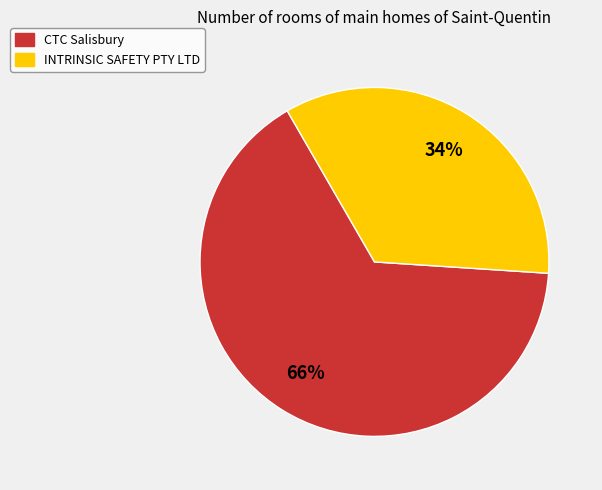

Do INTRINSIC SAFETY PTY LTD and CTC Salisbury together represent more than half of the pie?

Yes